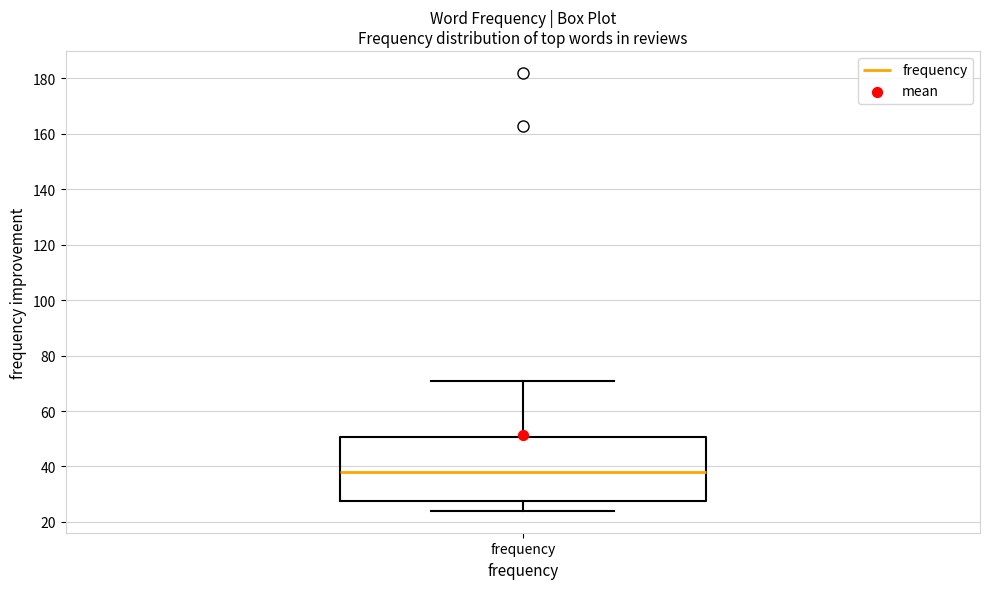

Read this box plot against the y-axis: the position of the median line, the range covered by the box, and the ends of both whiskers. The values are not printed on the chart, so give them approximately, as read against the axis.

median 38, box 28 to 50, whiskers 24 to 72